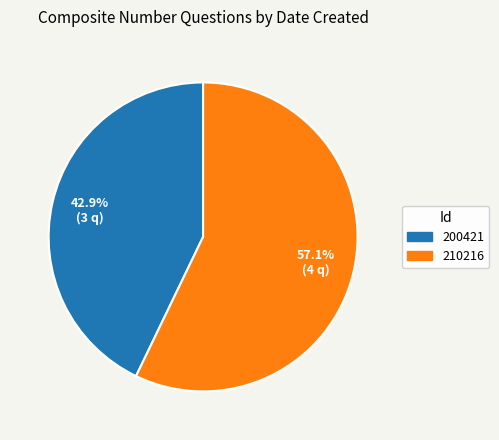

Does any single category account for the majority?

Yes